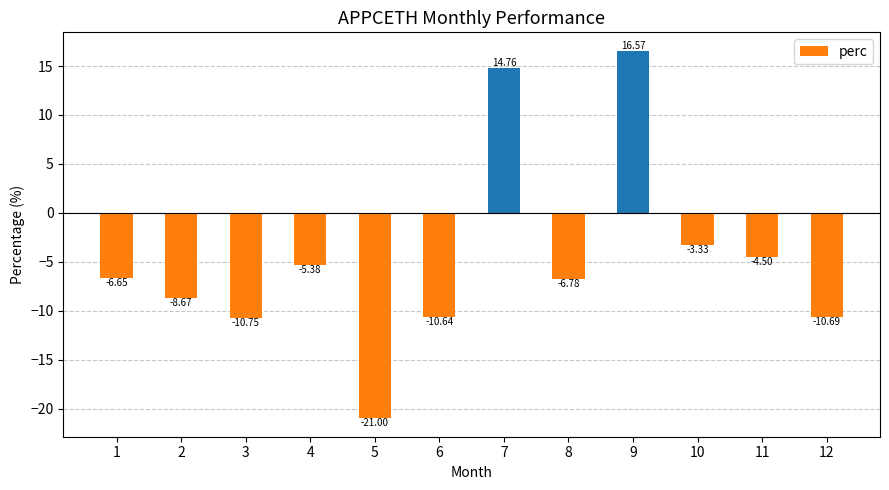

What is the difference between the maximum and minimum values?

37.6